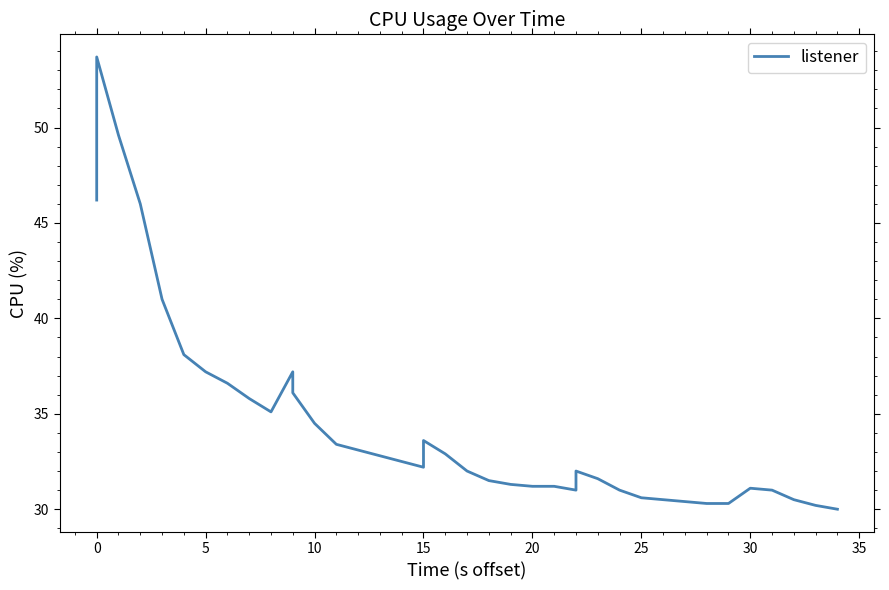

Reading left to right, what are all the values shown in this chart?

46.2	53.7	49.6	46.0	41.0	38.1	37.2	36.6	35.8	35.1	37.2	36.1	34.5	33.4	33.1	32.8	32.5	32.2	33.6	32.9	32.0	31.5	31.3	31.2	31.2	31.0	32.0	31.6	31.0	30.6	30.5	30.4	30.3	30.3	31.1	31.0	31.0	30.5	30.2	30.0